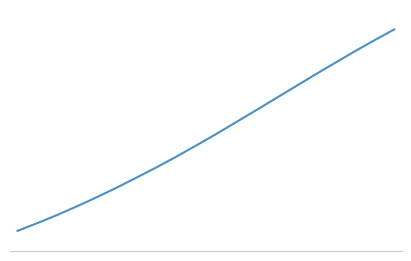

Does the chart display data point markers on the line(s)?

No